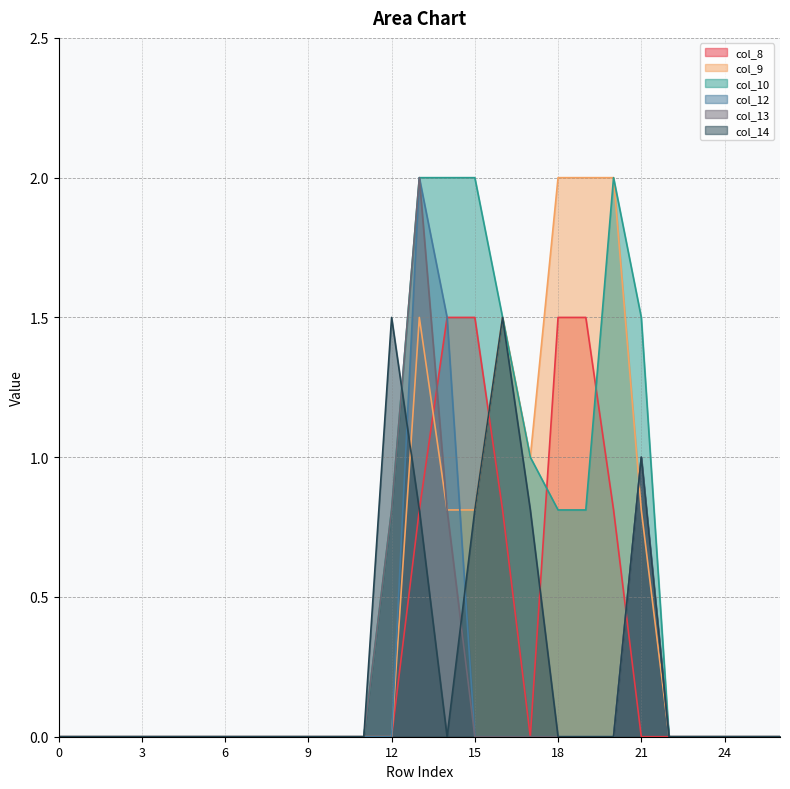

Where do col_13 and col_8 first cross each other?

13 and 14